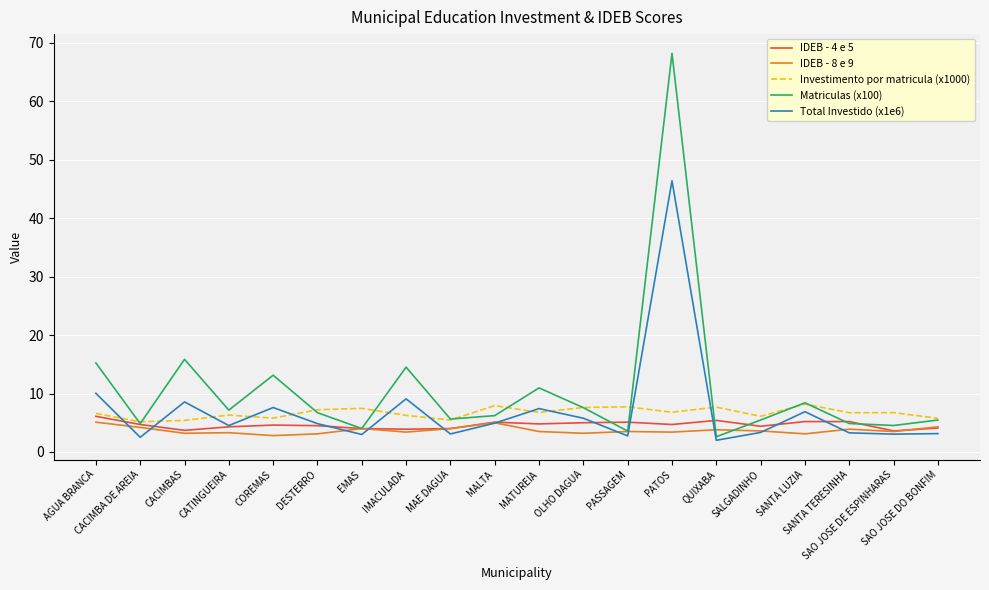

Which series has the largest range (max minus min)?

Matriculas (x100)